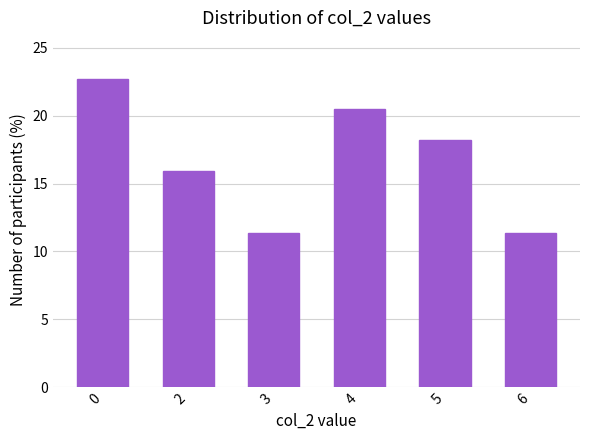

The value at 4 is 36.3. True or false?

False